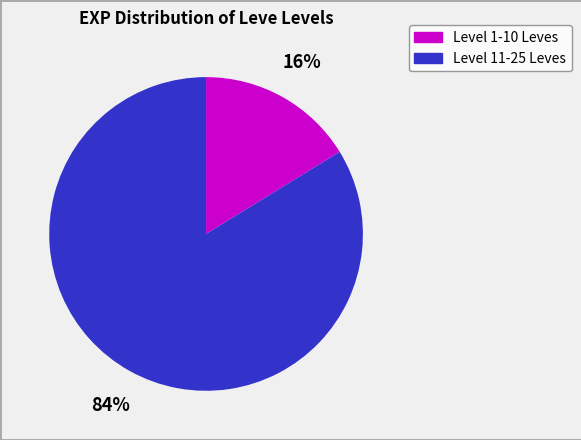

To the nearest percent, what is the average slice percentage?

50%